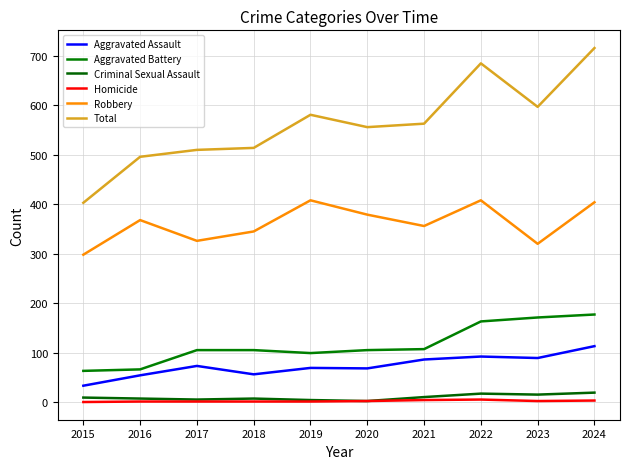

Rank the series at 2019 from highest to lowest value.

Total, Robbery, Aggravated Battery, Aggravated Assault, Criminal Sexual Assault, Homicide